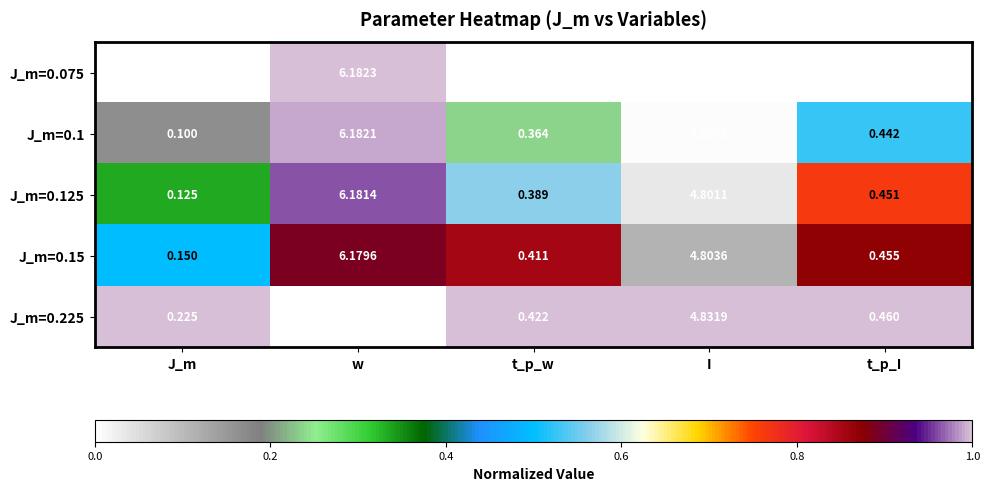

List the labels in order of J_m=0.225 value, smallest first.

J_m, t_p_w, t_p_I, I, w